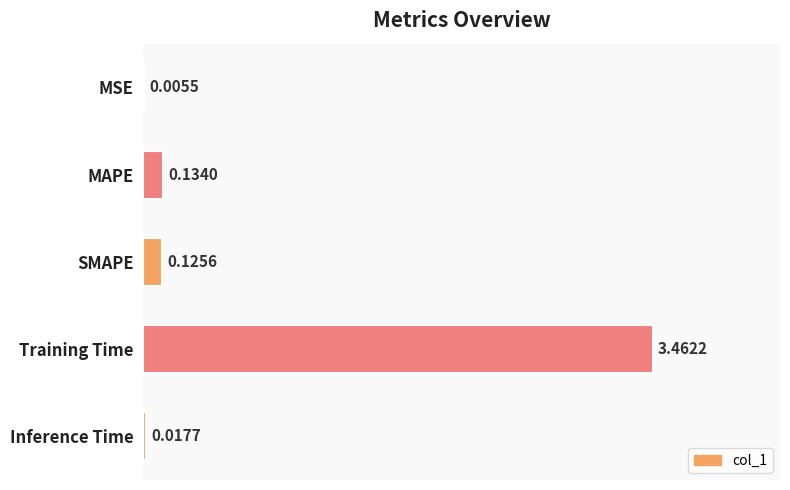

Are the bars horizontal?

Yes